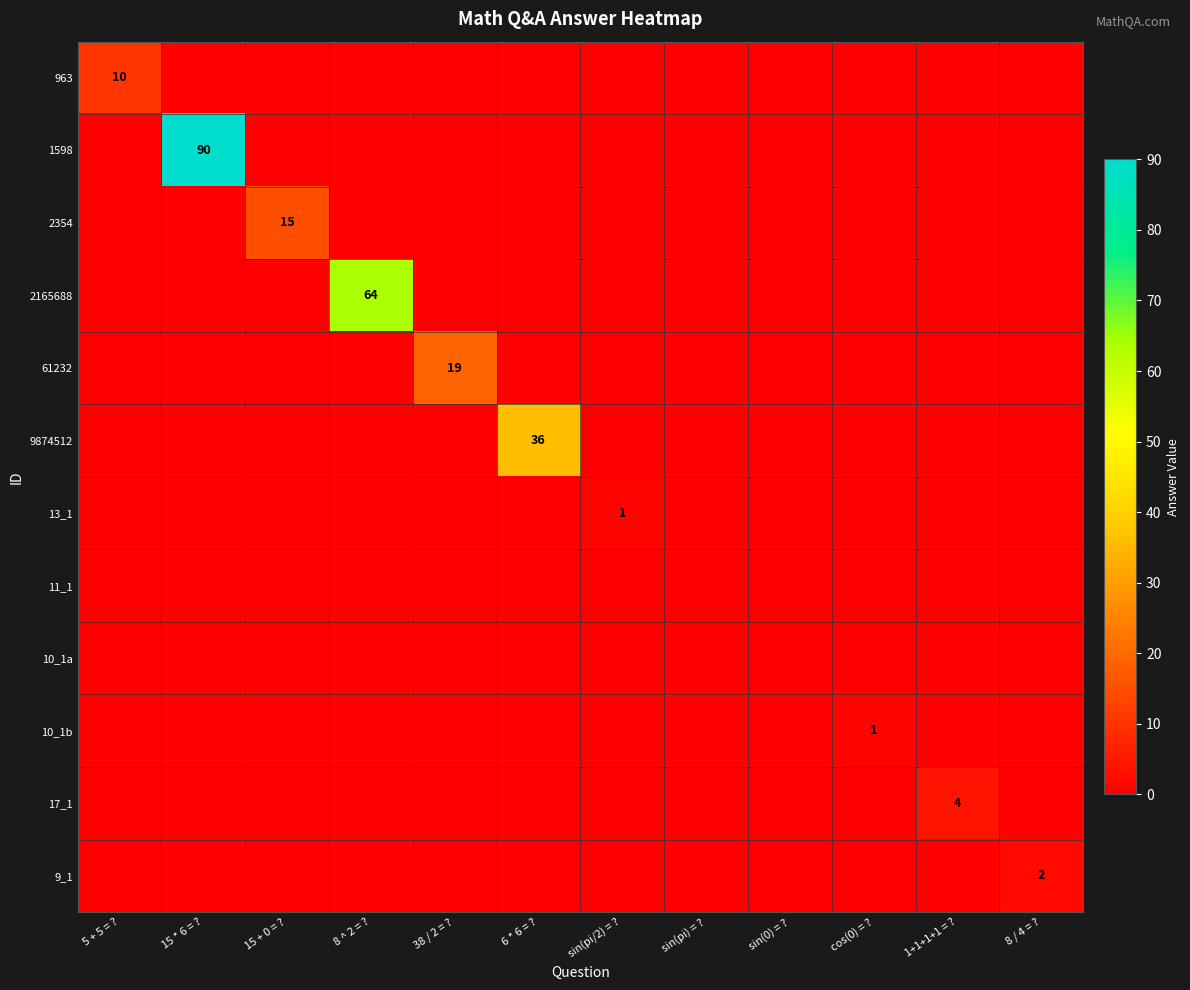

Which series has the widest spread of values?

1598